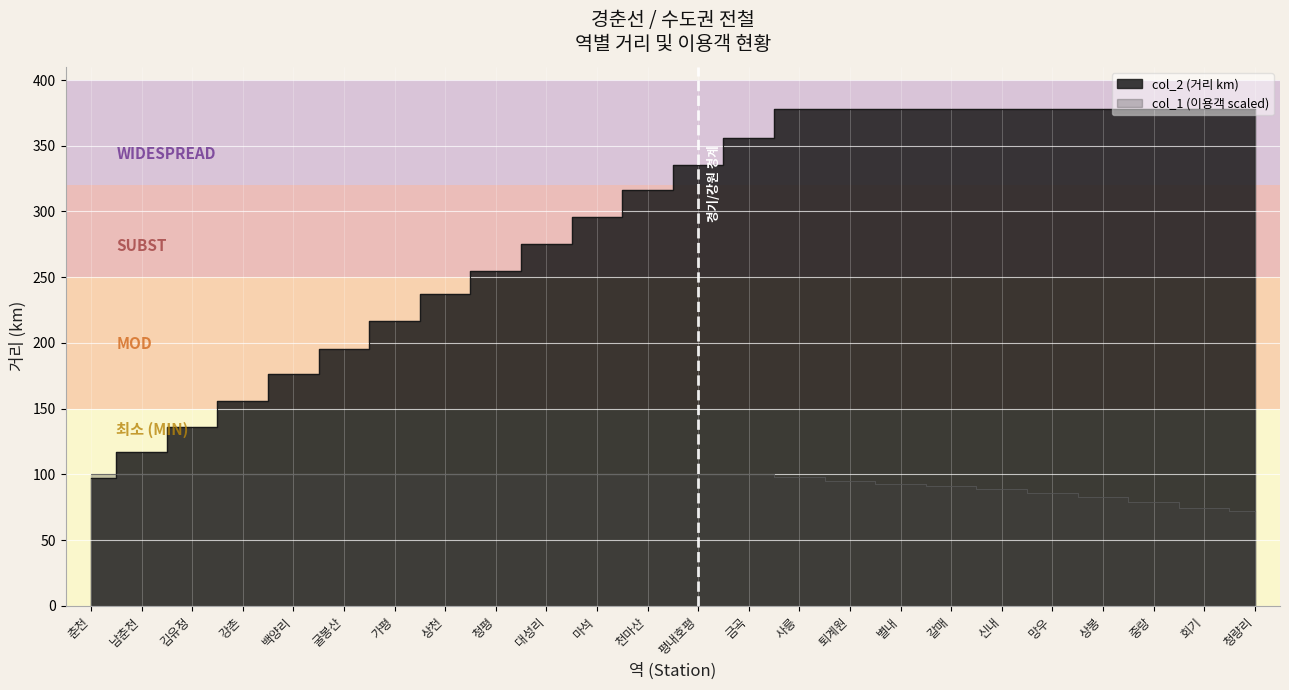

What is the sum of all values?

6944